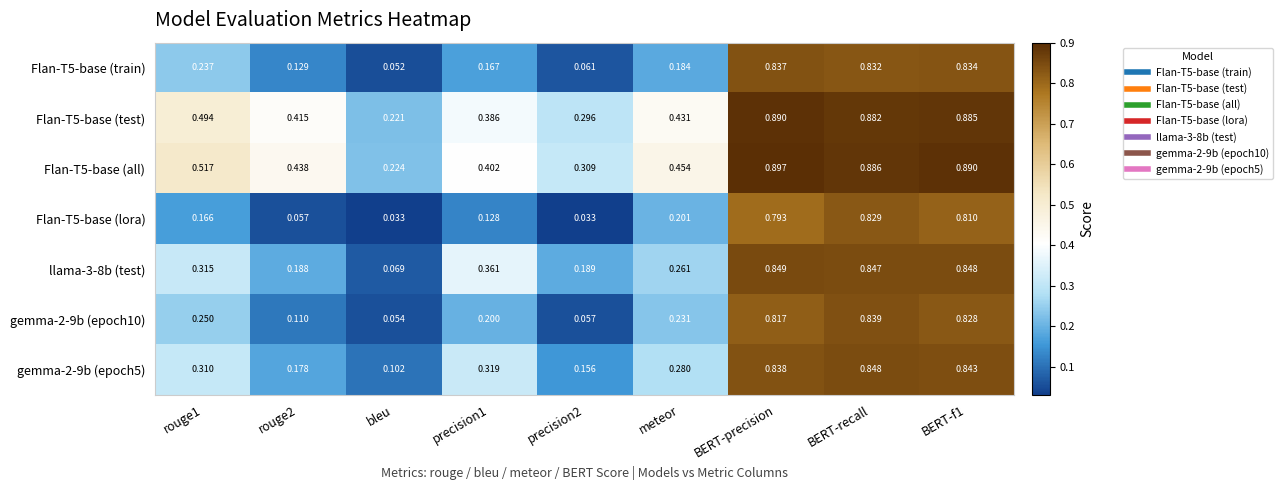

Which series changed the most between BERT-precision and BERT-f1?

Flan-T5-base (lora)